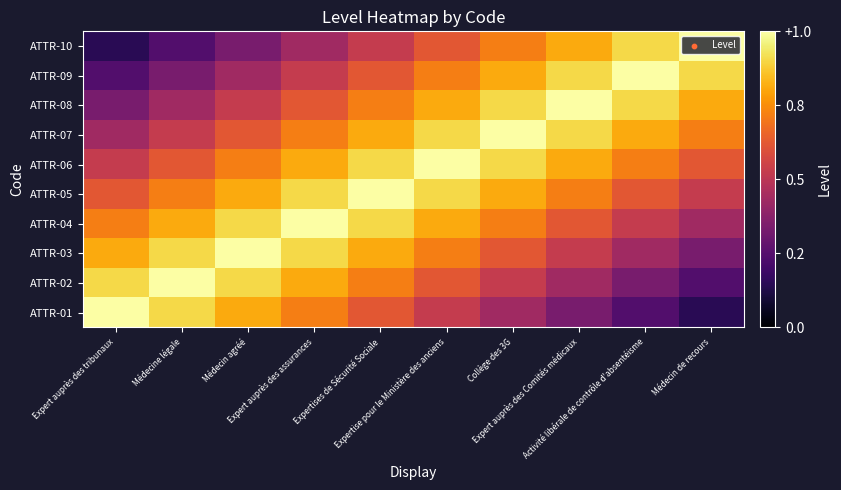

The ATTR-03 series shows 0.1 at Médecin de recours. True or false?

False